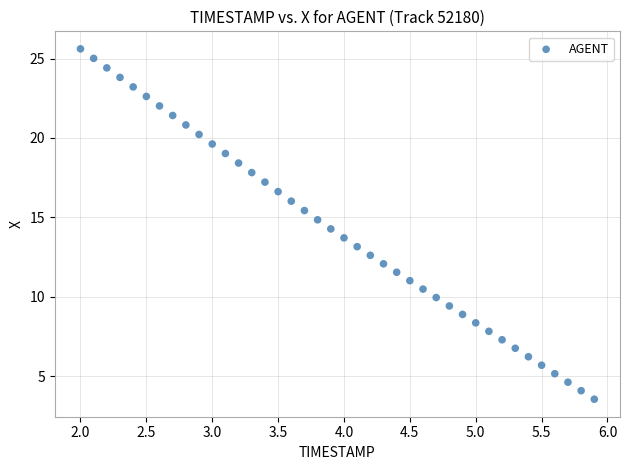

What is the range of Y values (max minus min)?

22.1